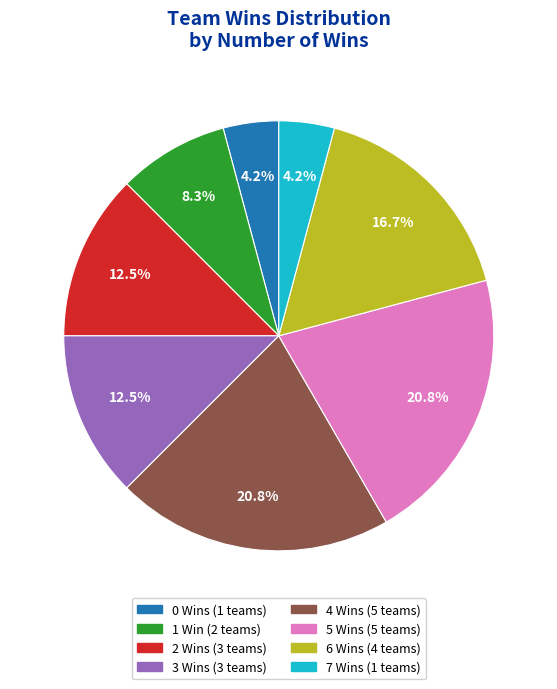

Is there a majority slice in this chart?

No